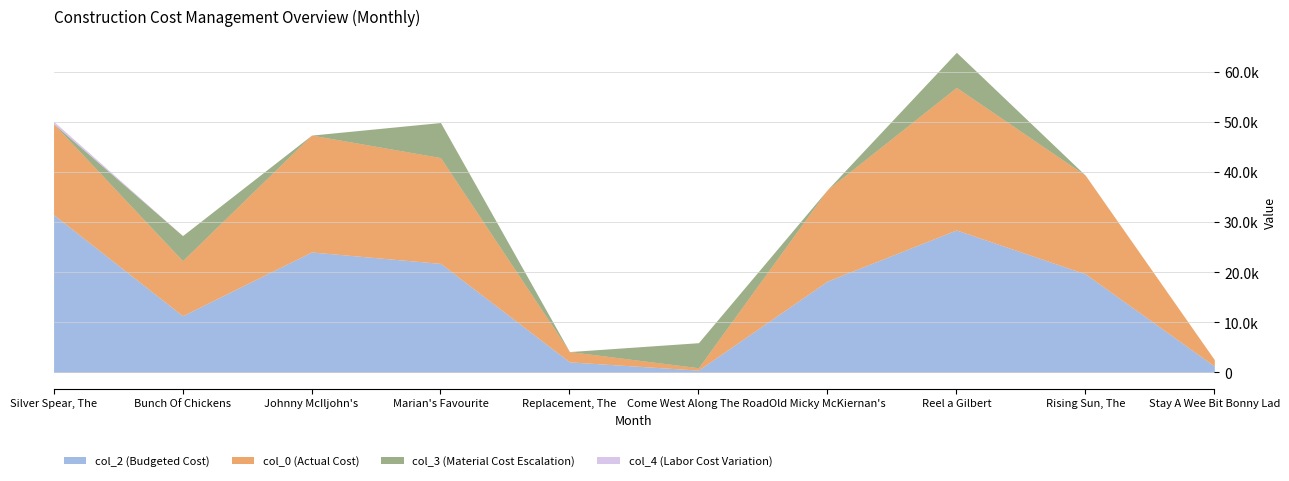

What is the label of the 6th point from the left?

Come West Along The Road